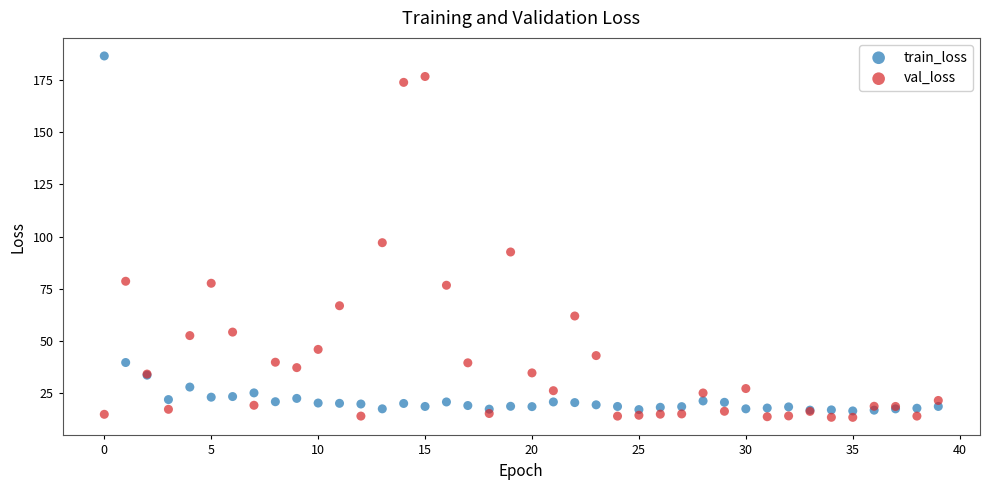

Which series reaches the maximum Y coordinate?

train_loss